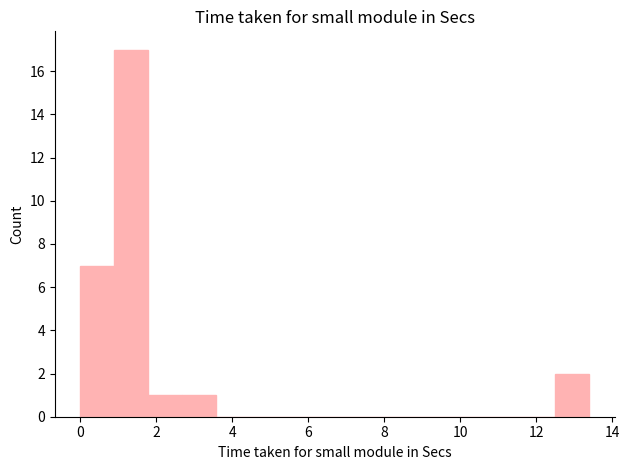

How tall is the bar that spans 0.8 to 1.8 on the x-axis? Neither the bar edges nor the heights are printed on the chart, so give them approximately, as read against the axes.

17